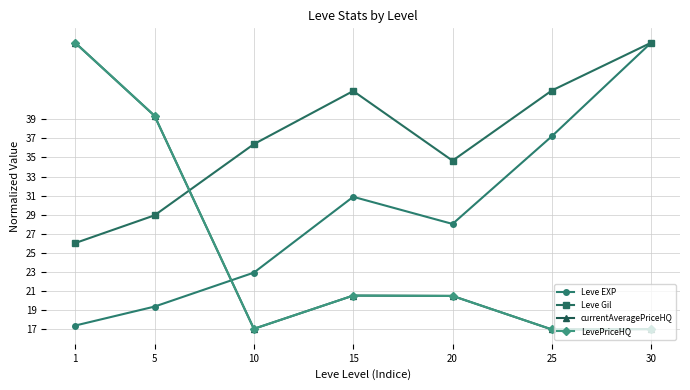

Reading left to right, list all the values displayed in this chart.

Leve EXP: 1=17.4	5=19.4	10=22.9	15=30.9	20=28.0	25=37.2	30=47.0
Leve Gil: 1=26.0	5=28.9	10=36.4	15=41.9	20=34.7	25=42.0	30=47.0
currentAveragePriceHQ: 1=47.0	5=39.4	10=17.1	15=20.5	20=20.5	25=17.0	30=17.0
LevePriceHQ: 1=47.0	5=39.4	10=17.1	15=20.5	20=20.5	25=17.0	30=17.0